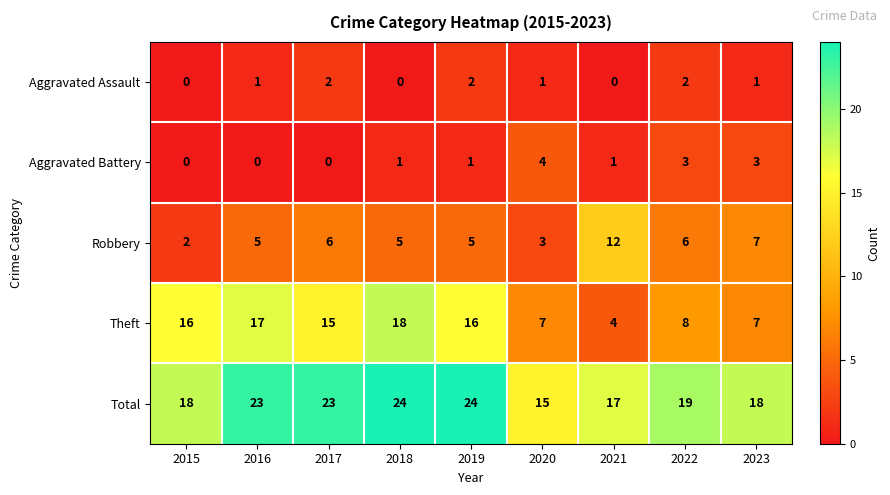

Where does the Total series first go above 19?

2016